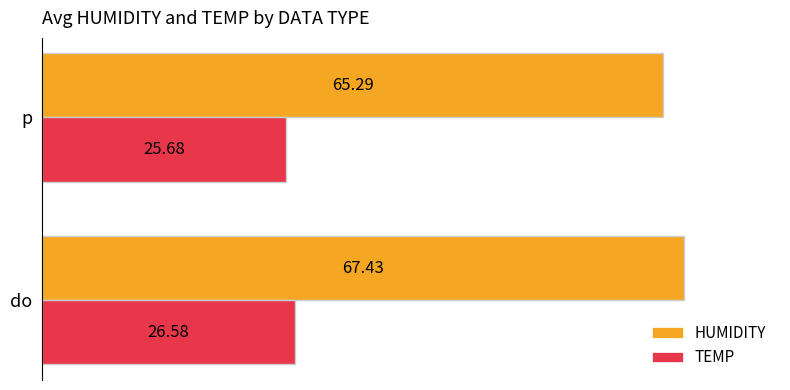

How many data points in HUMIDITY are less than 67?

1